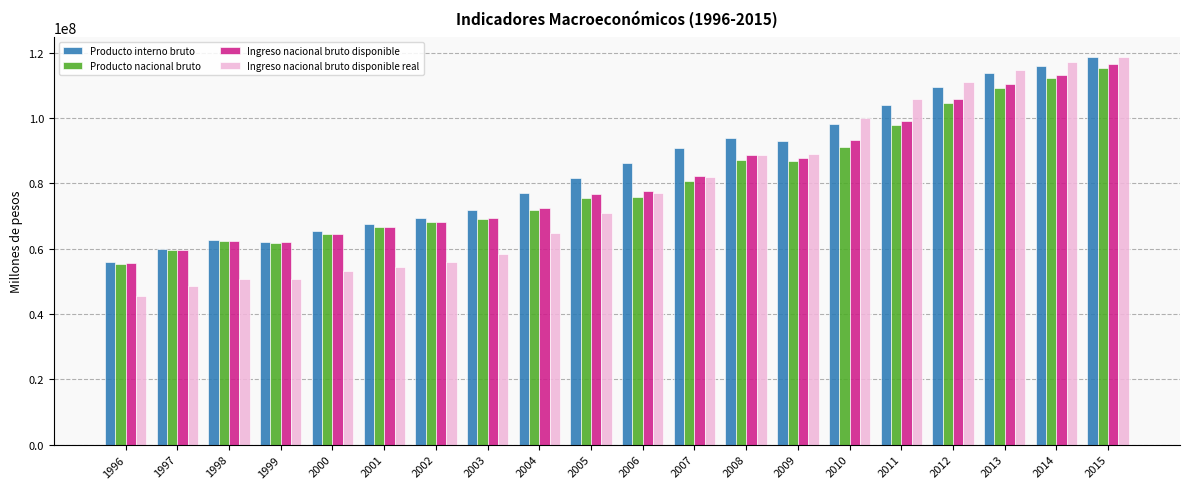

Read the Ingreso nacional bruto disponible real value at 2000.

53142706